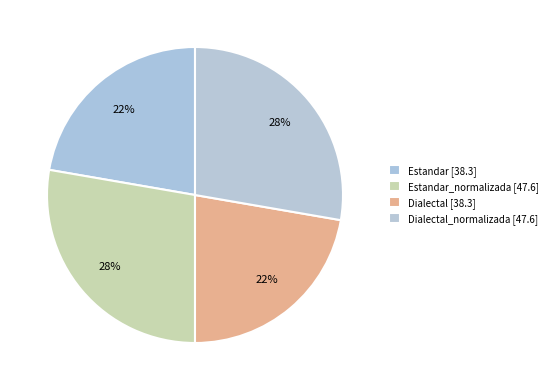

Count the number of slices in the pie.

4